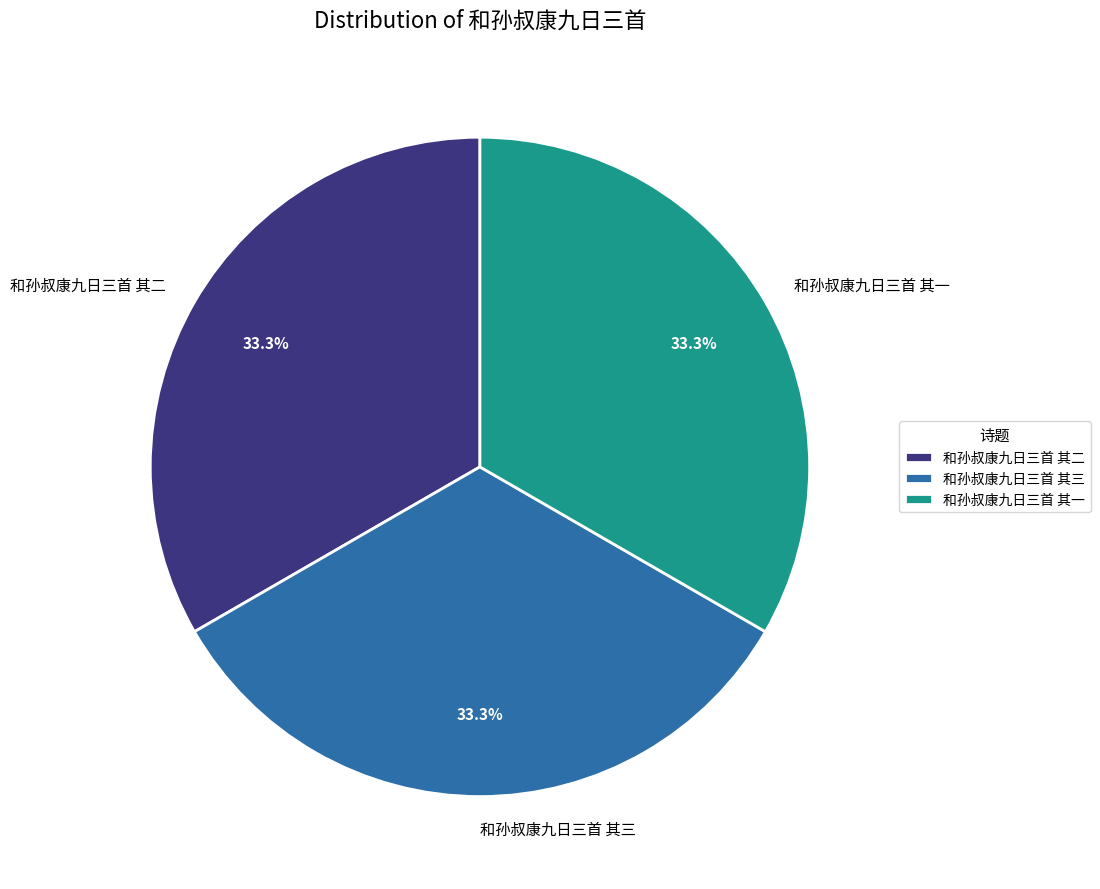

Approximately how many times larger is the value at 和孙叔康九日三首 其二 compared to 和孙叔康九日三首 其三?

1.0